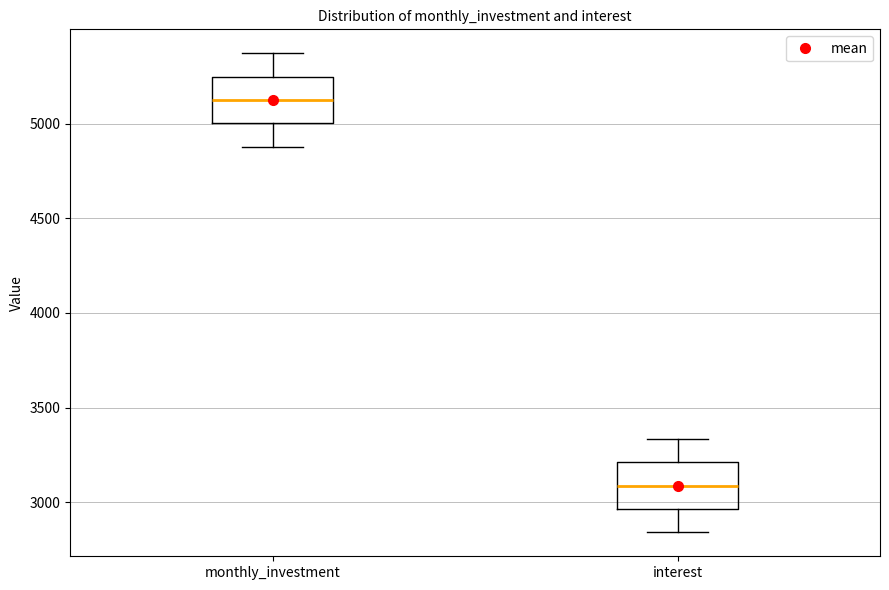

Reading left to right, read every box against the y-axis: the position of its median line, the range the box covers, and the ends of its whiskers. The values are not printed on the chart, so give them approximately, as read against the axis.

monthly_investment: median 5150, box 5000 to 5250, whiskers 4900 to 5350
interest: median 3100, box 2950 to 3200, whiskers 2850 to 3350